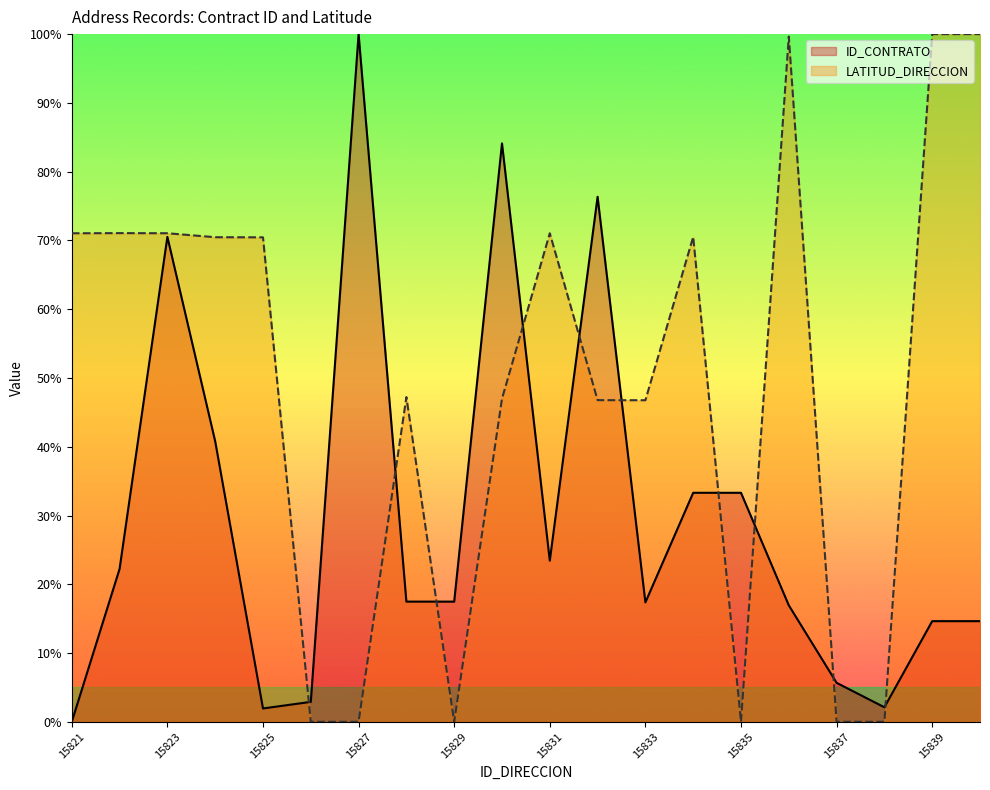

True or false: ID_CONTRATO has a value of 39.3 at 15822.

False